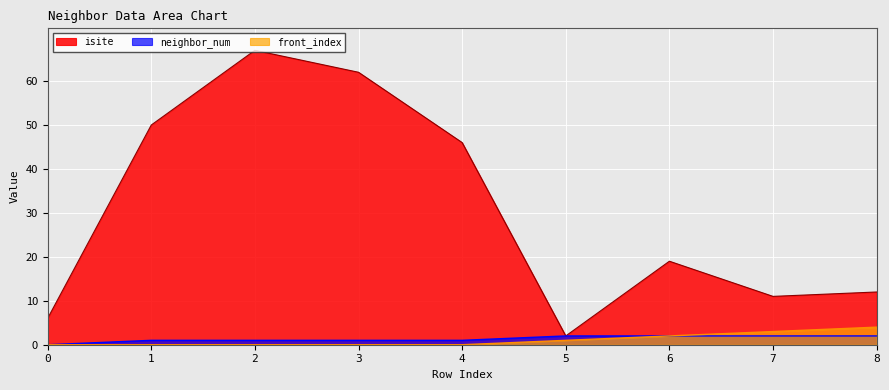

Where does the neighbor_num series first go above 1?

5